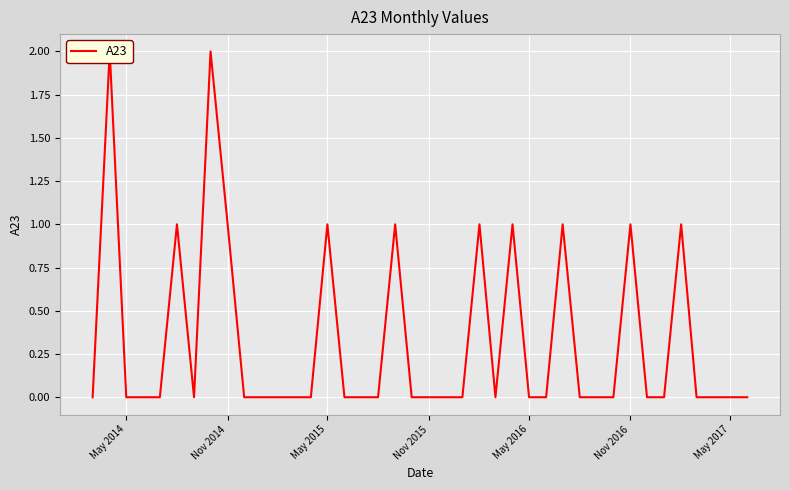

How many data points does each series have?

40